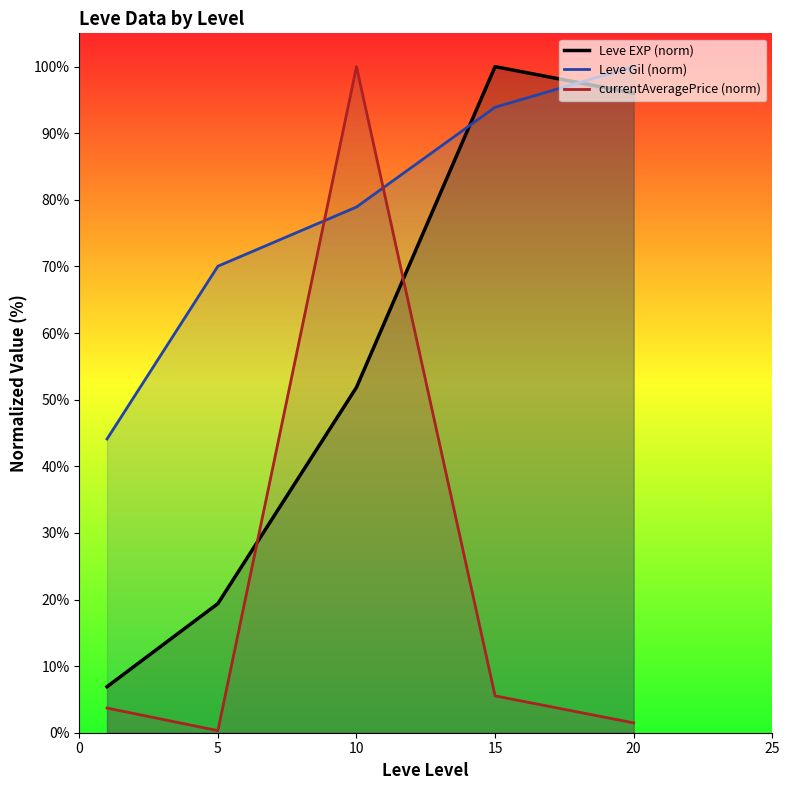

After their last crossing, which series has the higher values: Leve EXP (norm) or Leve Gil (norm)?

Leve Gil (norm)